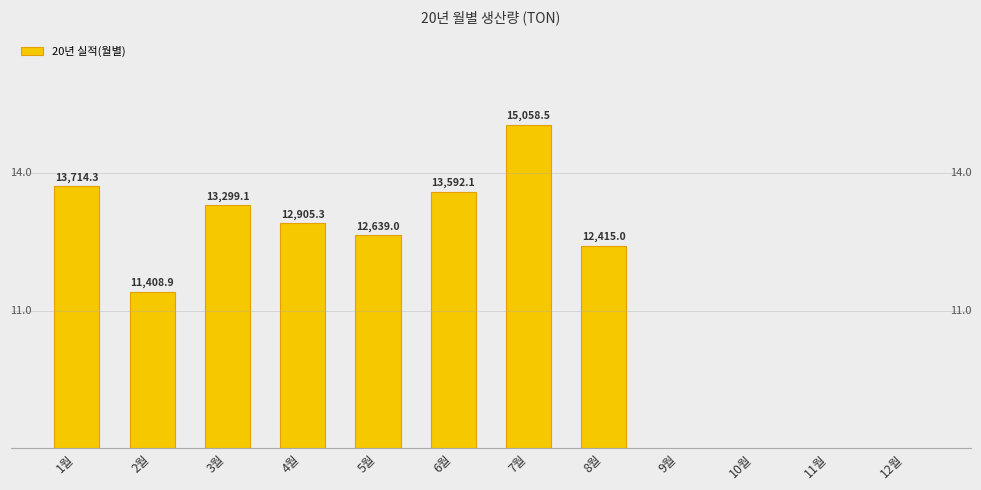

What is the greatest value displayed?

15058.5